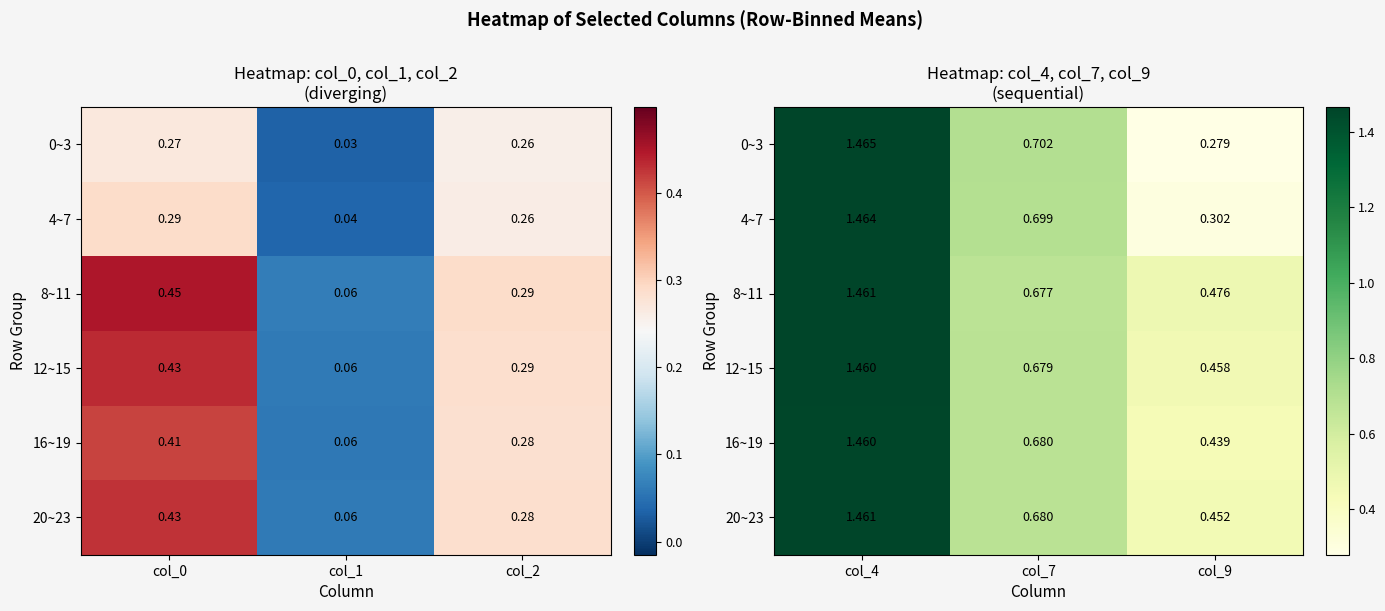

Is the value of 12~15 at col_9 greater than the value of 20~23 at col_9?

Yes